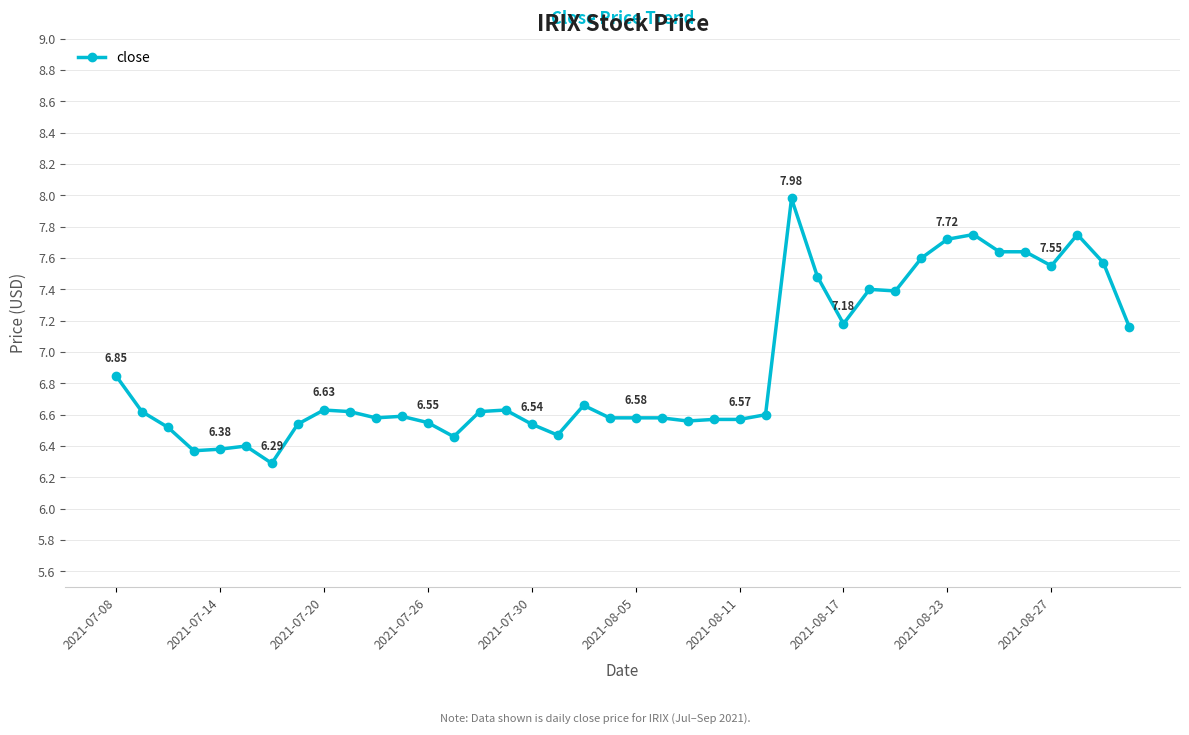

What is the difference between the maximum and second lowest values?

1.6